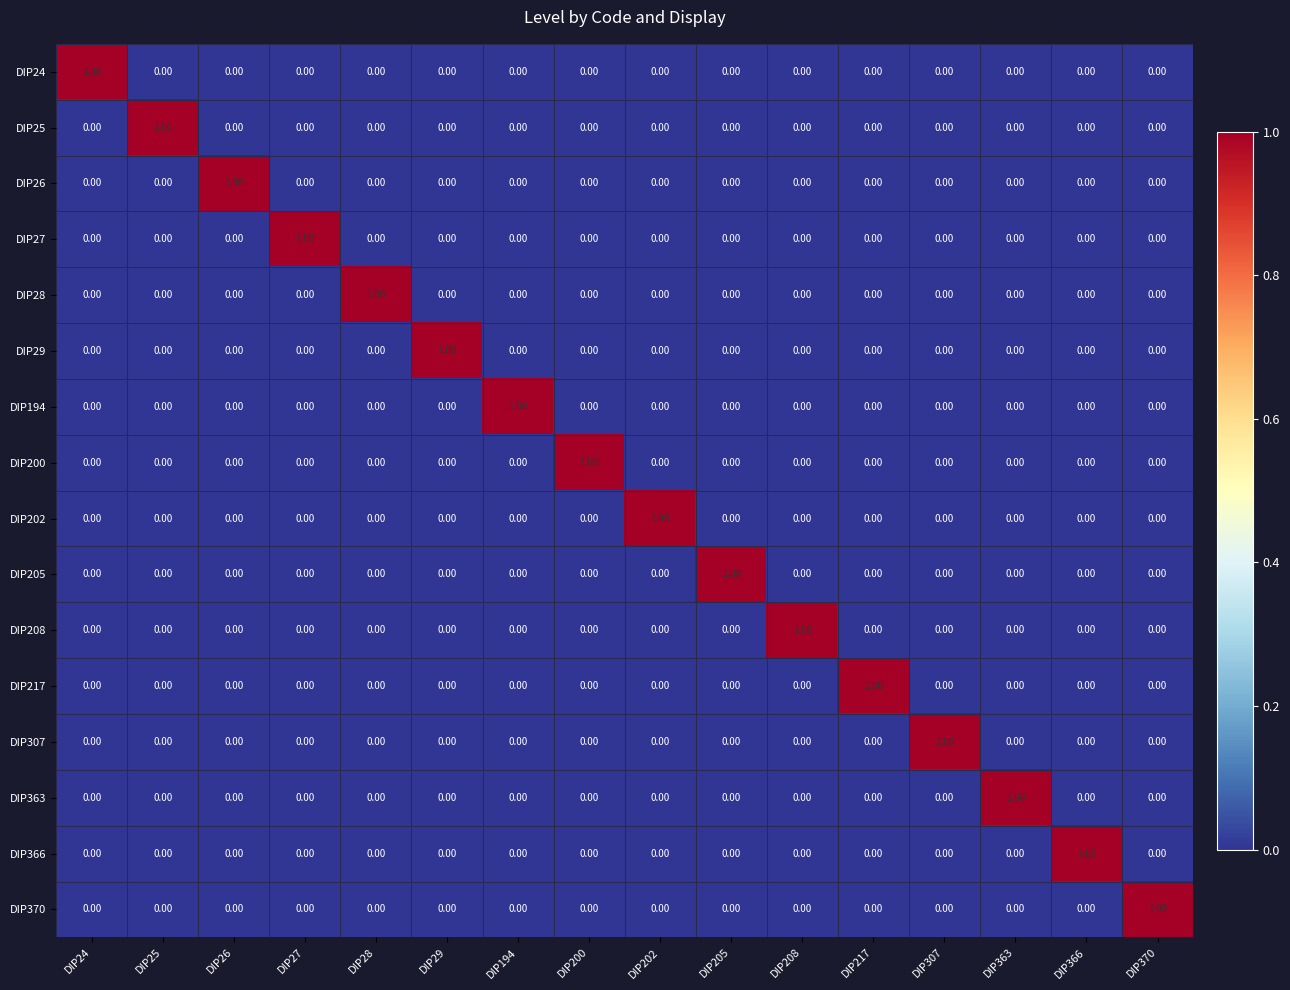

At how many categories does at least one series exceed 0?

16